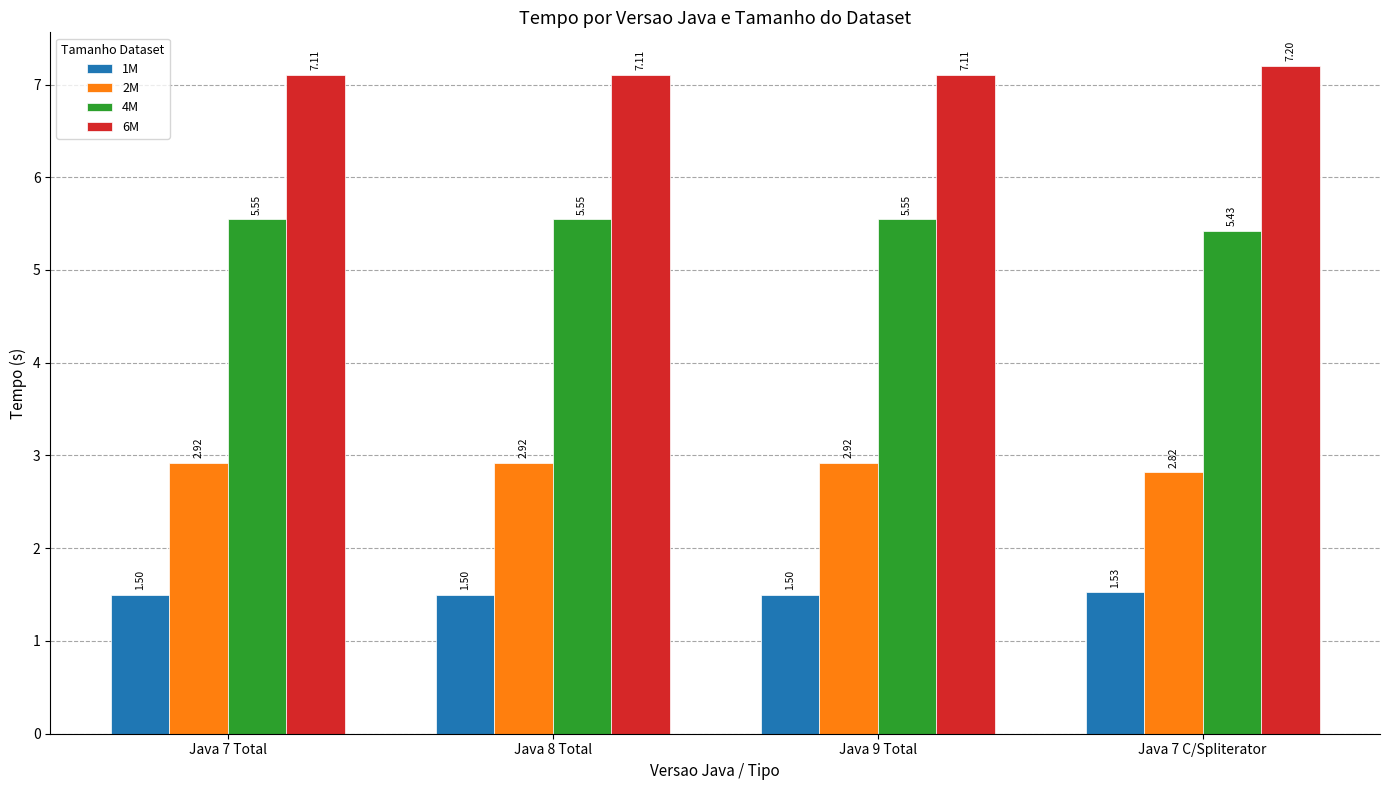

How many groups of bars are there?

4